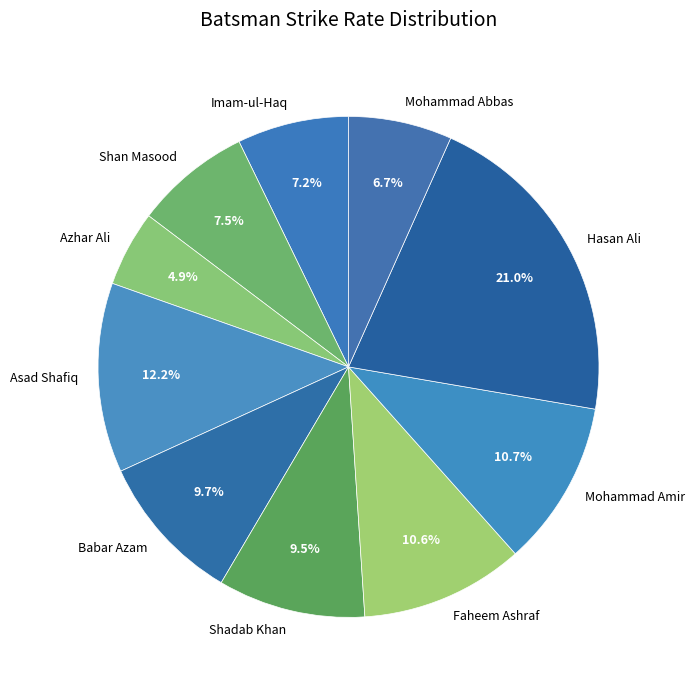

Combined, what portion of the pie is Faheem Ashraf and Hasan Ali?

31.6%